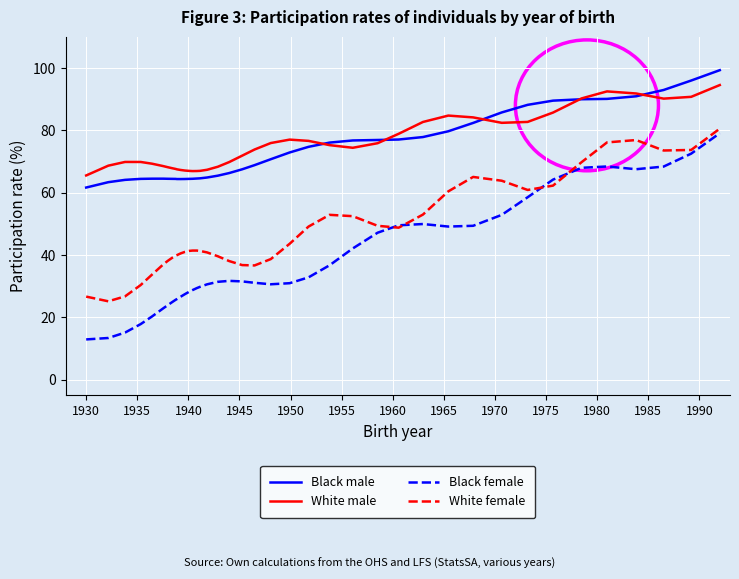

What are all the series names shown in the legend?

Black male, White male, Black female, White female